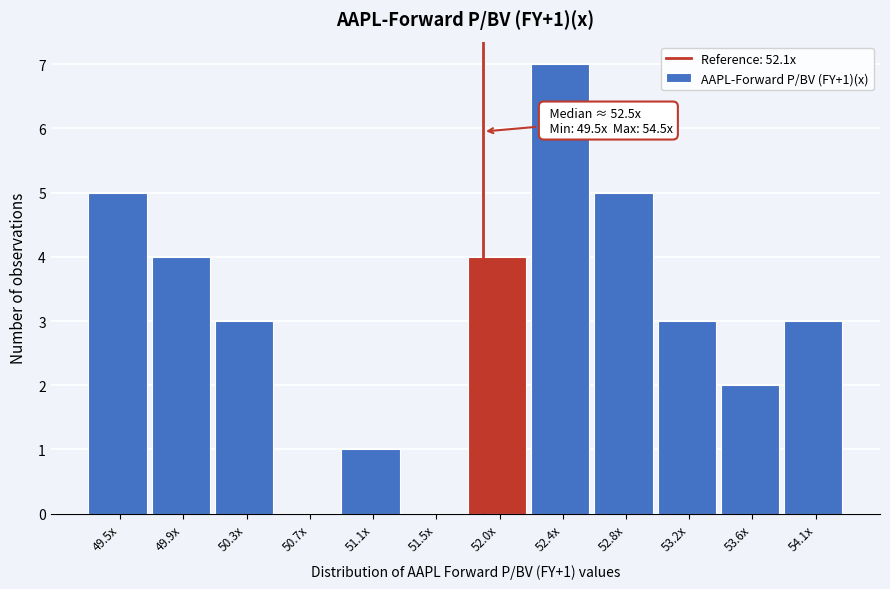

Reading left to right, what are all the values shown in this chart?

49.5x=5	49.9x=4	50.3x=3	50.7x=0	51.1x=1	51.5x=0	52.0x=4	52.4x=7	52.8x=5	53.2x=3	53.6x=2	54.1x=3